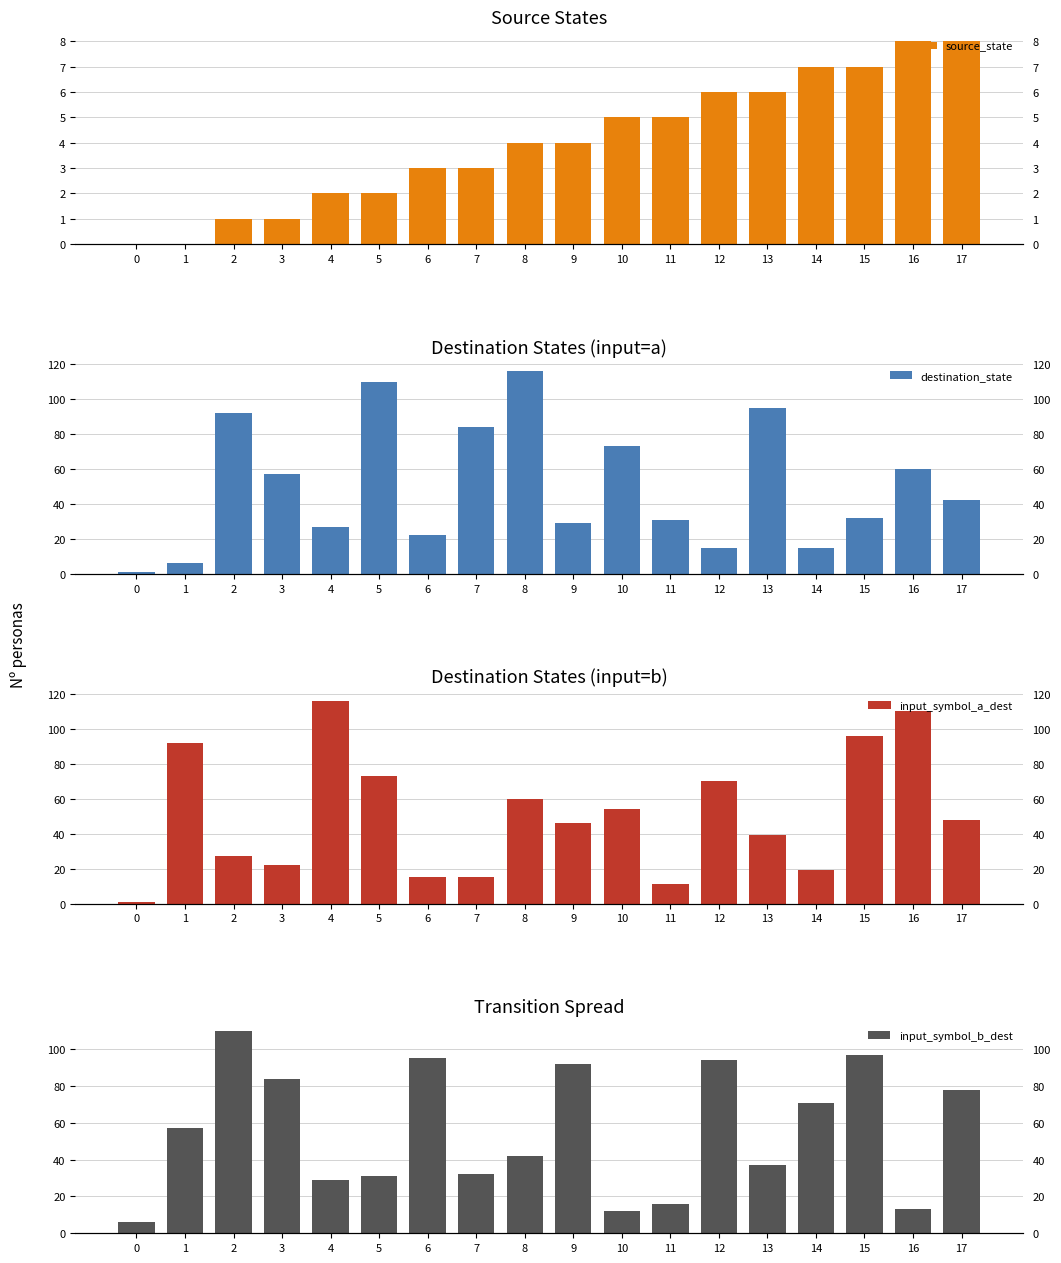

Rank the series by their maximum value, from highest to lowest.

destination_state, input_symbol_a_dest, input_symbol_b_dest, source_state